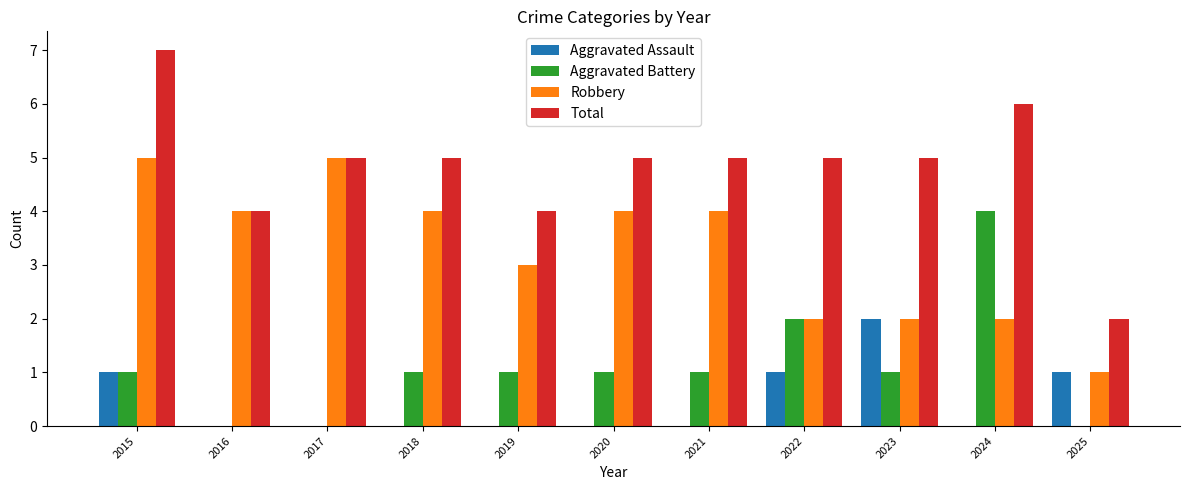

Between 2023 and 2025, which series saw the biggest shift?

Total